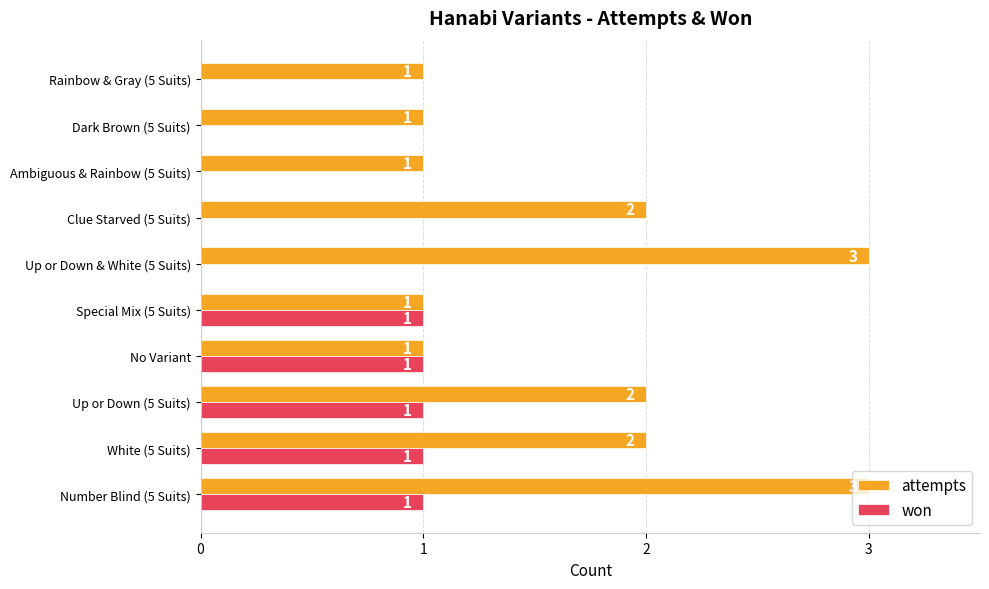

What is the sum of all attempts values?

17